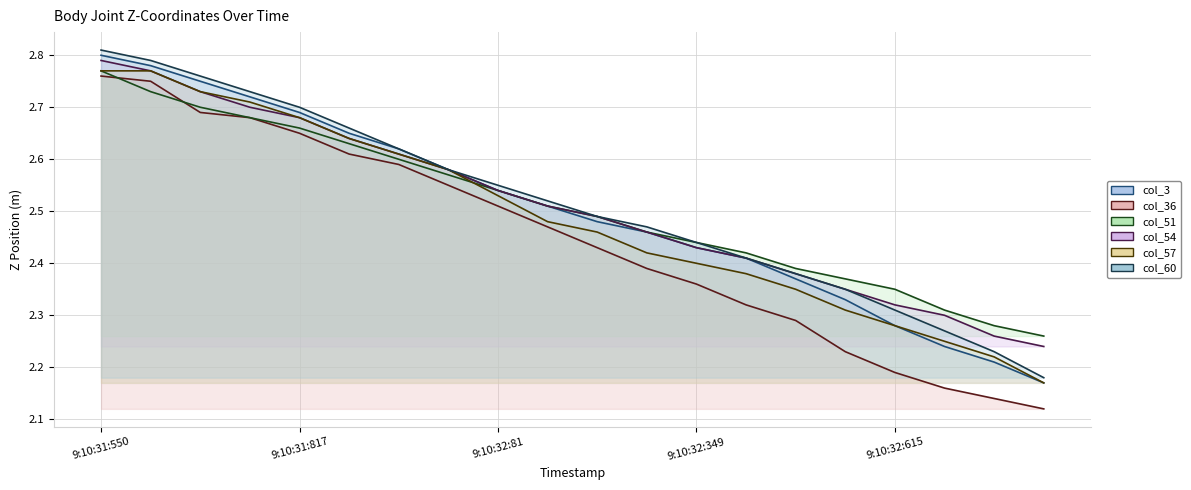

What is the highest value of the col_36 series?

2.8